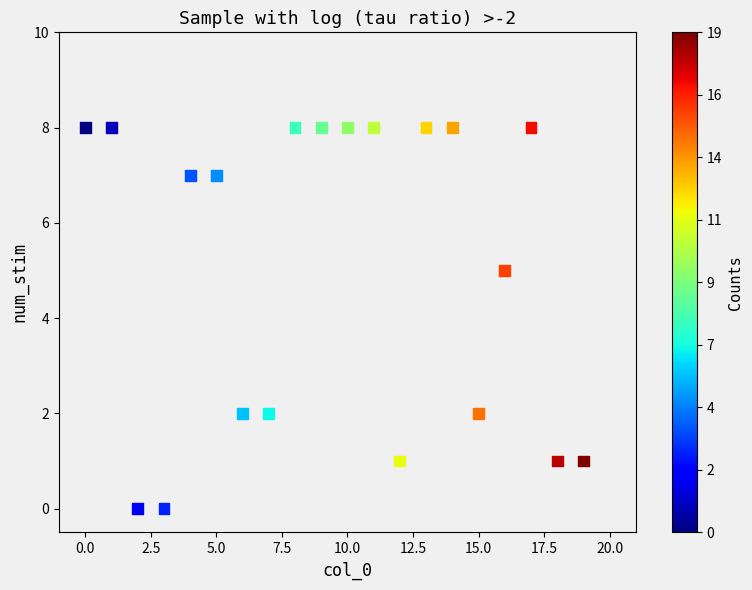

What Y value in the scatter plot is closest to 4?

5